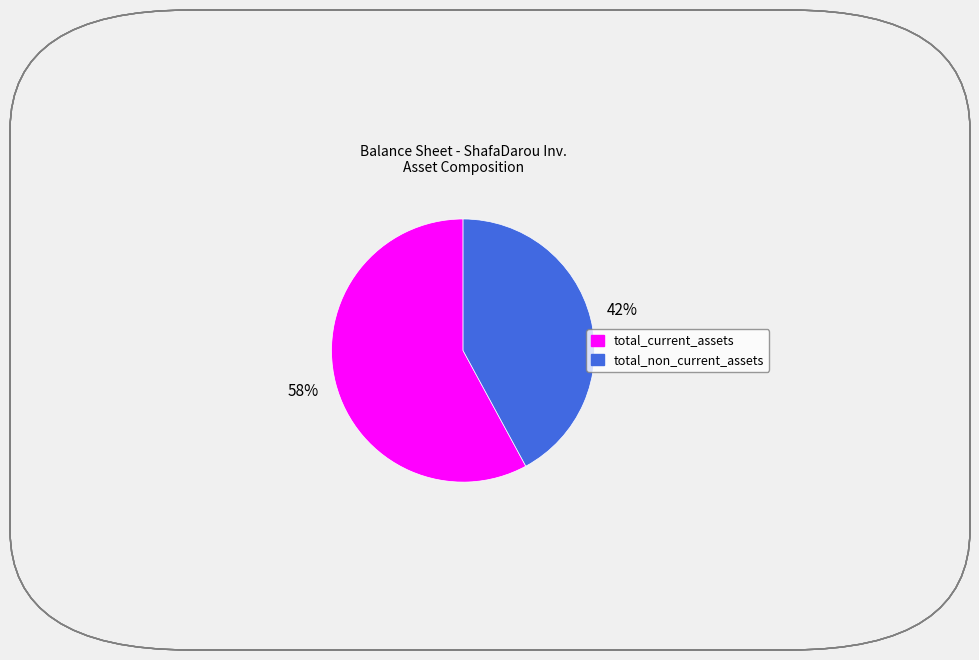

Which category has the smallest portion of the pie?

total_non_current_assets